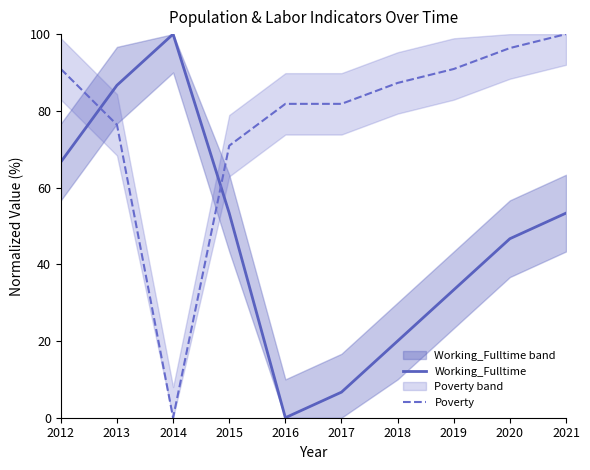

How many intersections are there between Poverty and Working_Fulltime?

2